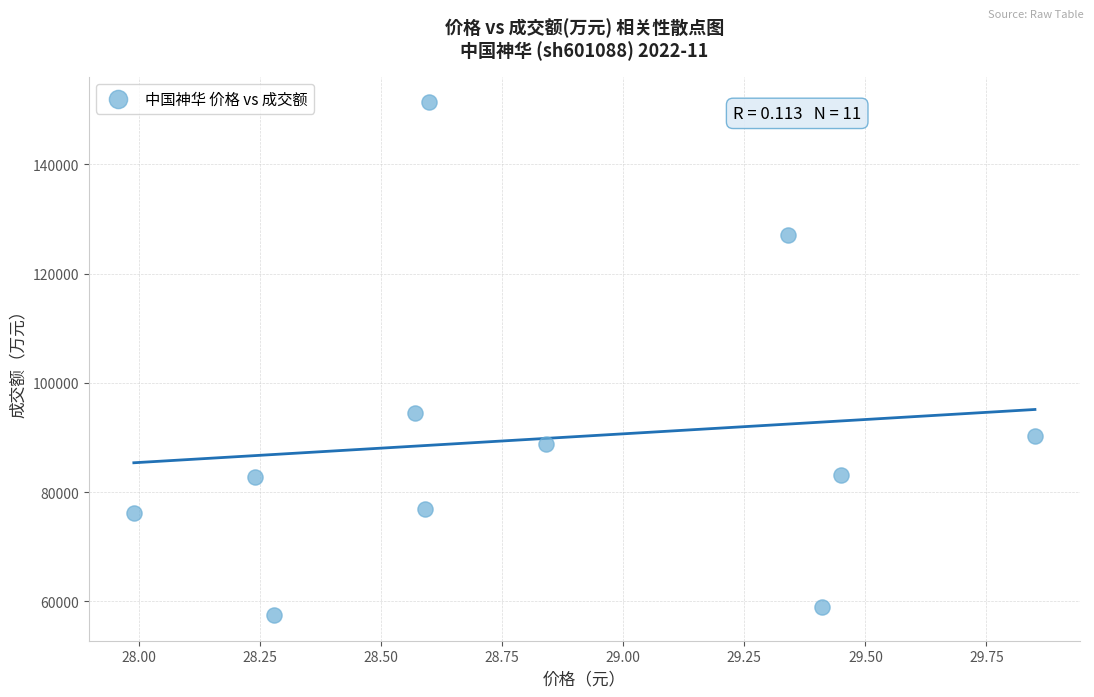

What is the average Y value?

89798